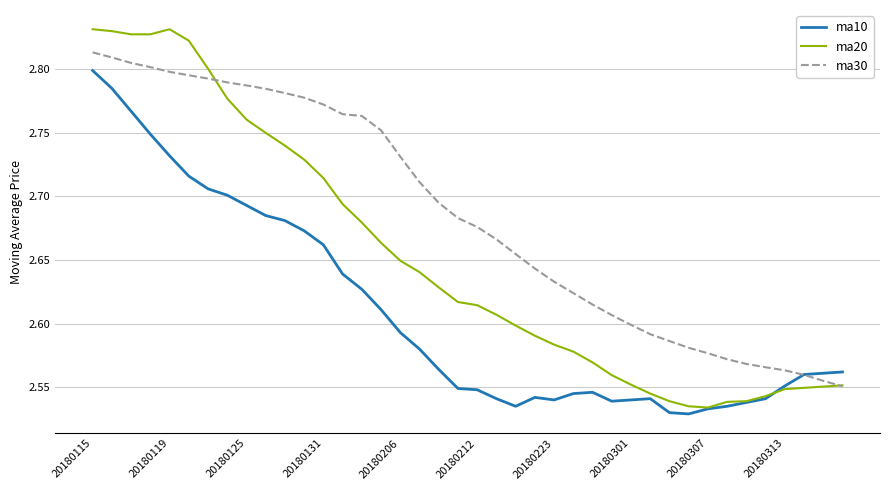

Rank the series by their average value, from lowest to highest.

ma10, ma20, ma30